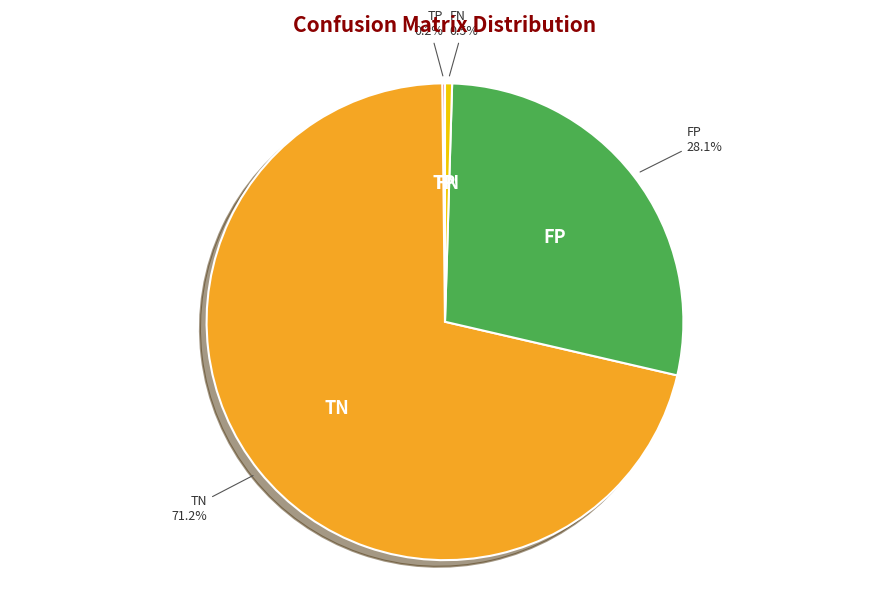

Which slice is the largest?

TN